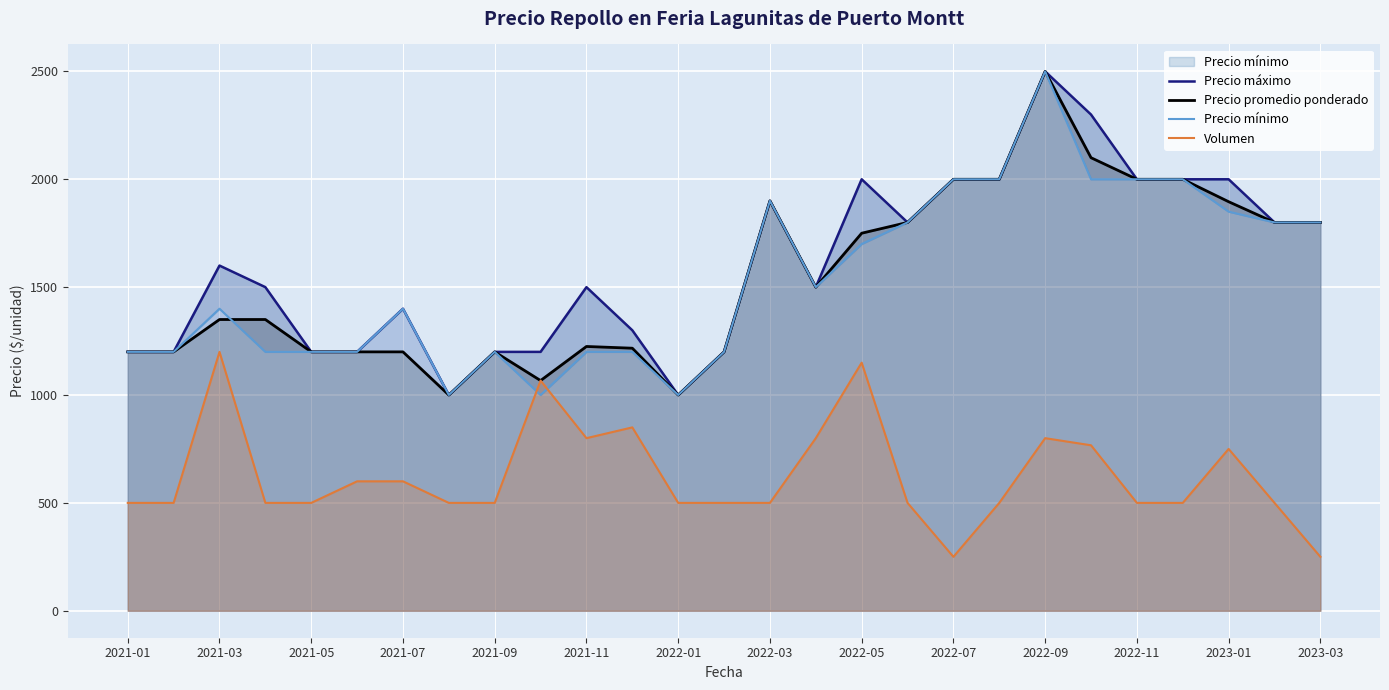

Which category has the highest value in the Precio promedio ponderado series?

2022-09